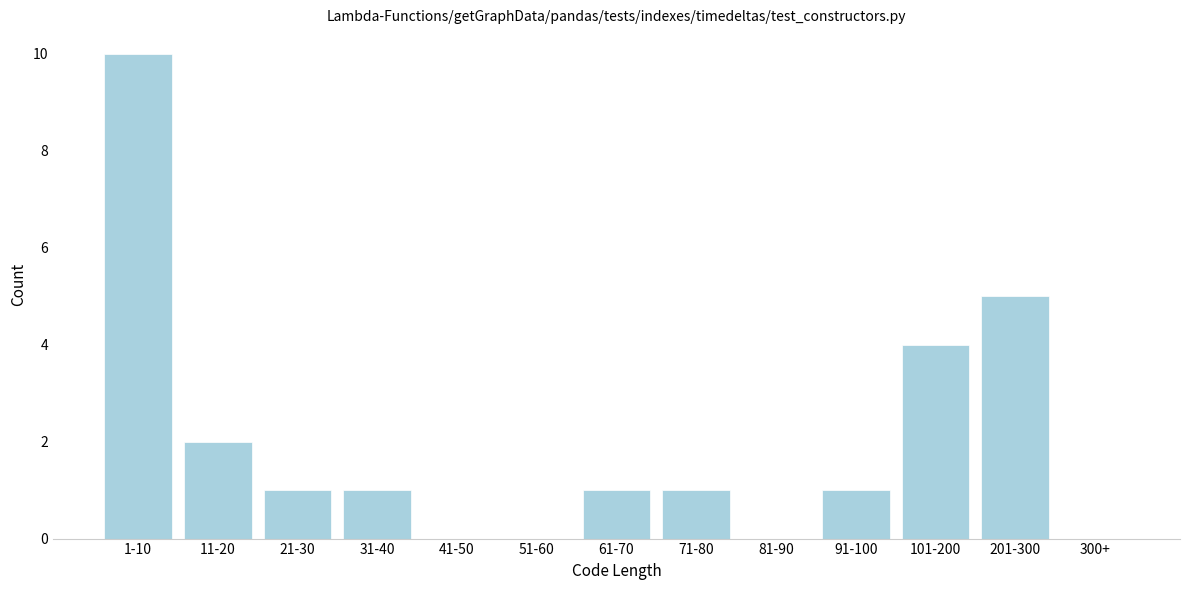

Reading left to right, transcribe all the data shown in this chart.

1-10=10	11-20=2	21-30=1	31-40=1	41-50=0	51-60=0	61-70=1	71-80=1	81-90=0	91-100=1	101-200=4	201-300=5	300+=0